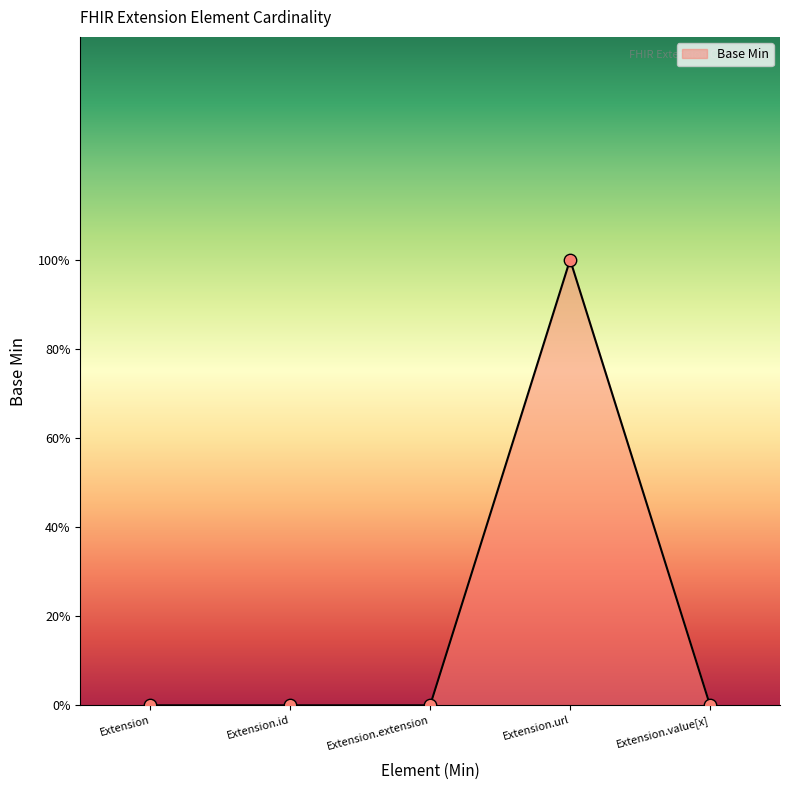

Which has a higher value, Extension.id or Extension.value[x]?

Extension.id